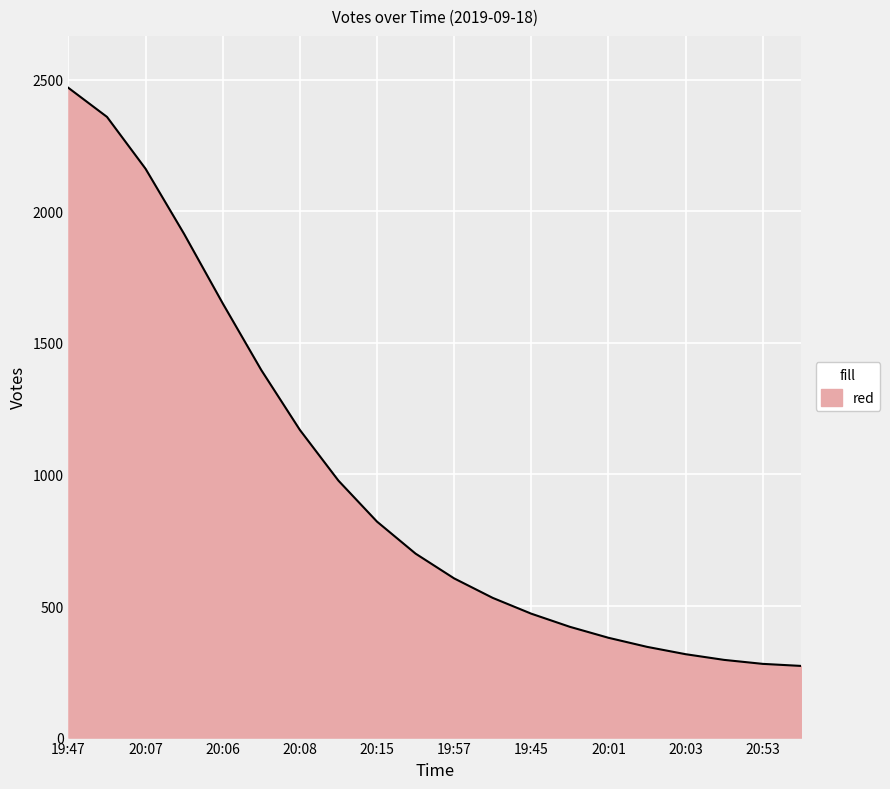

What is the difference between the second highest and minimum values?

2086.4